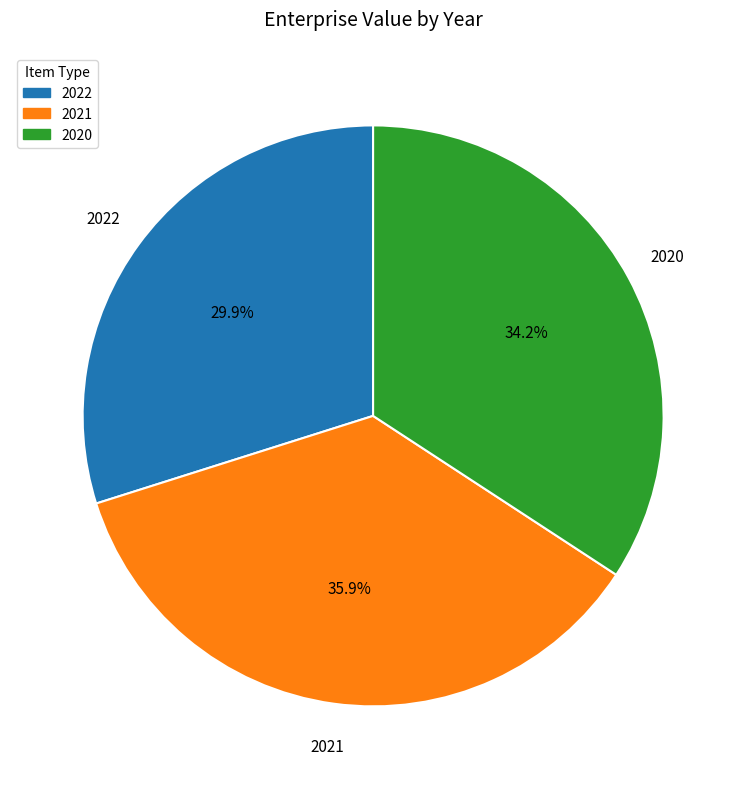

The 2021 slice represents 42% of the pie. True or false?

False